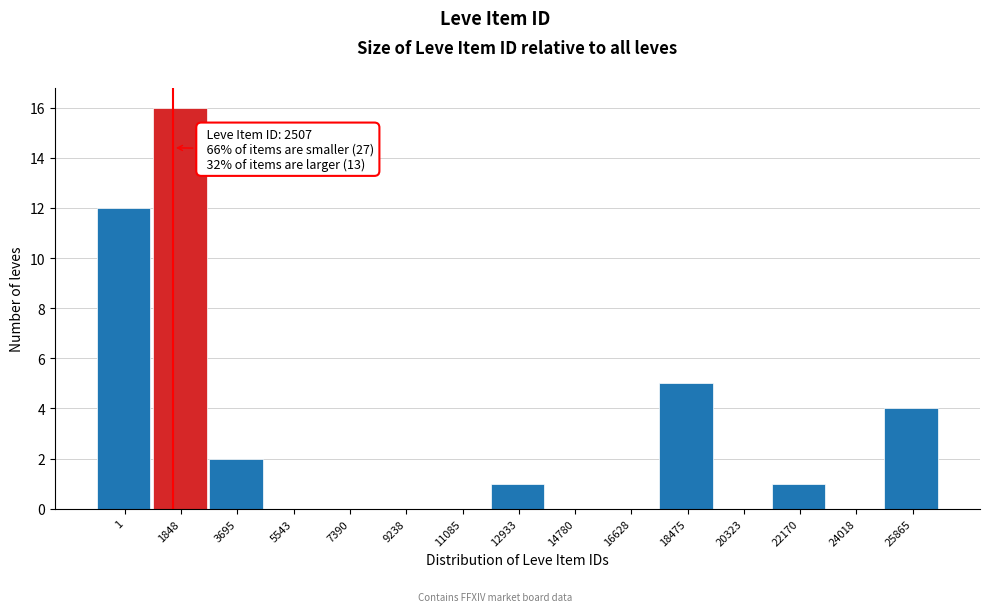

Reading left to right, list all the values displayed in this chart.

1=12	1848=16	3695=2	5543=0	7390=0	9238=0	11085=0	12933=1	14780=0	16628=0	18475=5	20323=0	22170=1	24018=0	25865=4